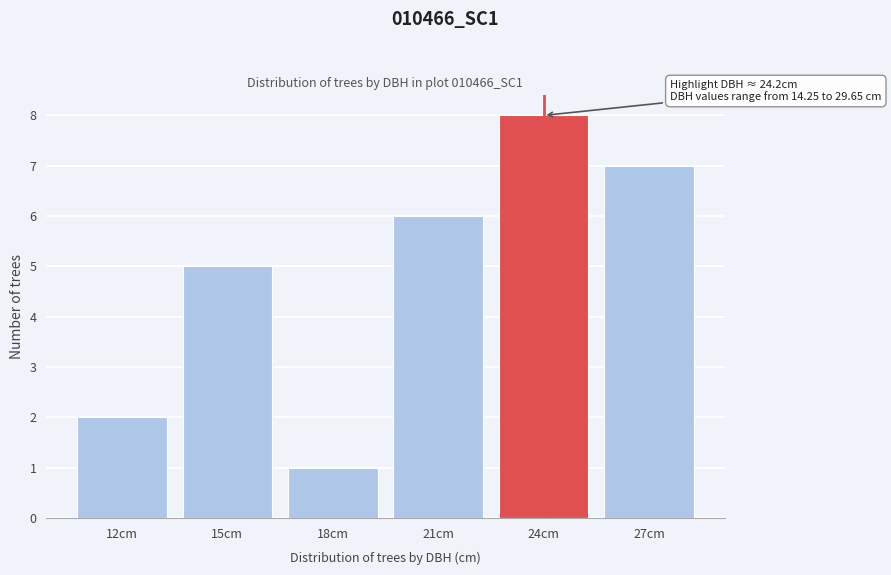

Reading left to right, transcribe all the data shown in this chart.

12cm=2	15cm=5	18cm=1	21cm=6	24cm=8	27cm=7